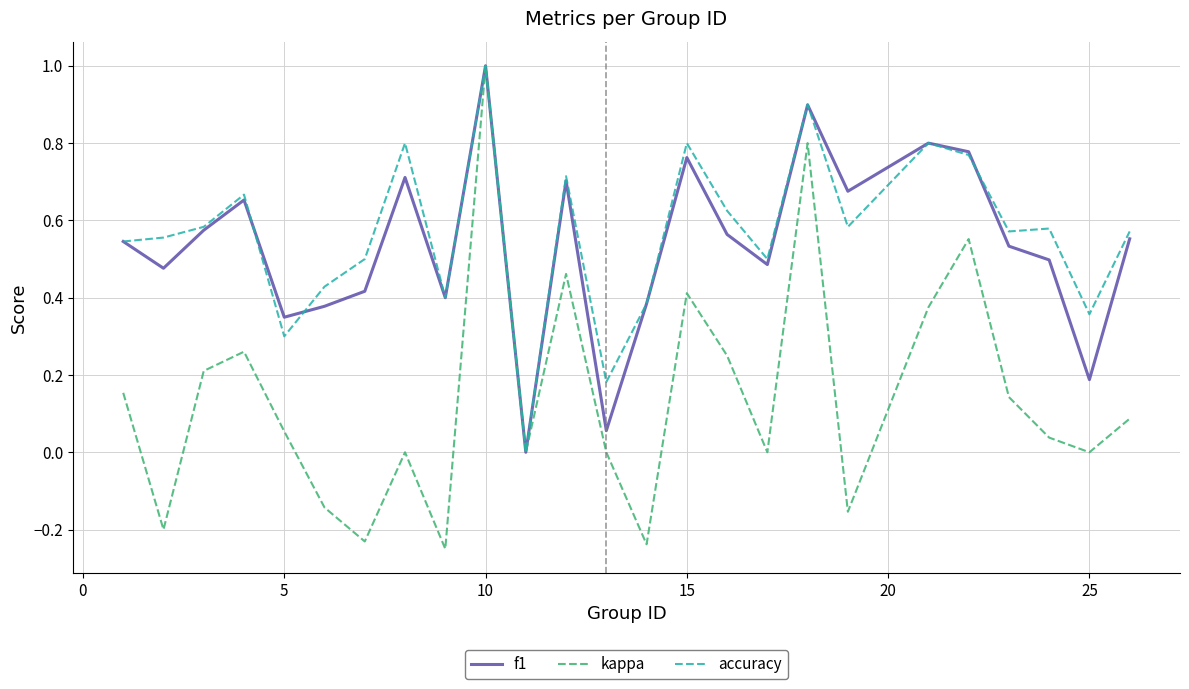

What is the maximum value shown in the chart?

1.0